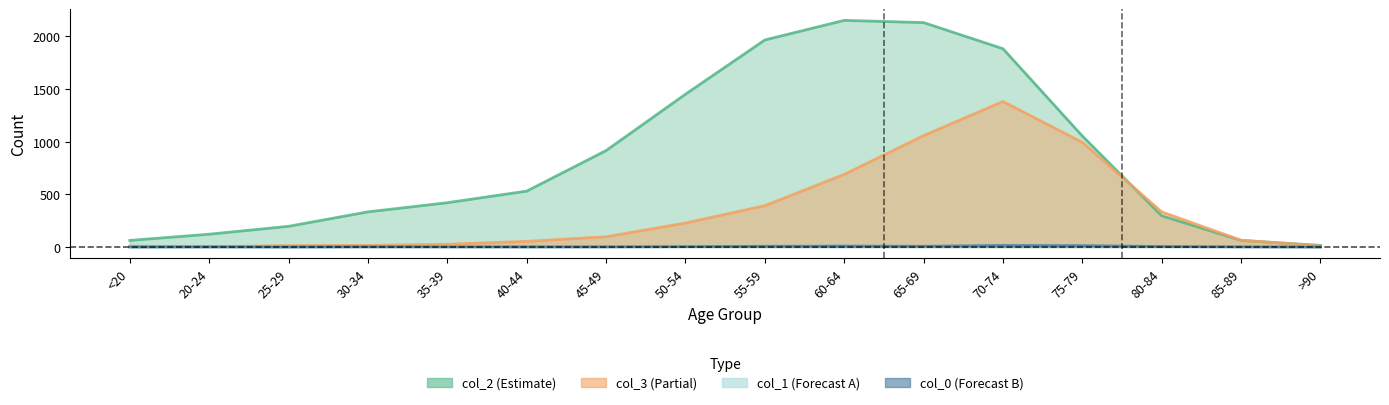

Read the col_0 (Forecast B) value at 55-59, to the nearest 10.

10